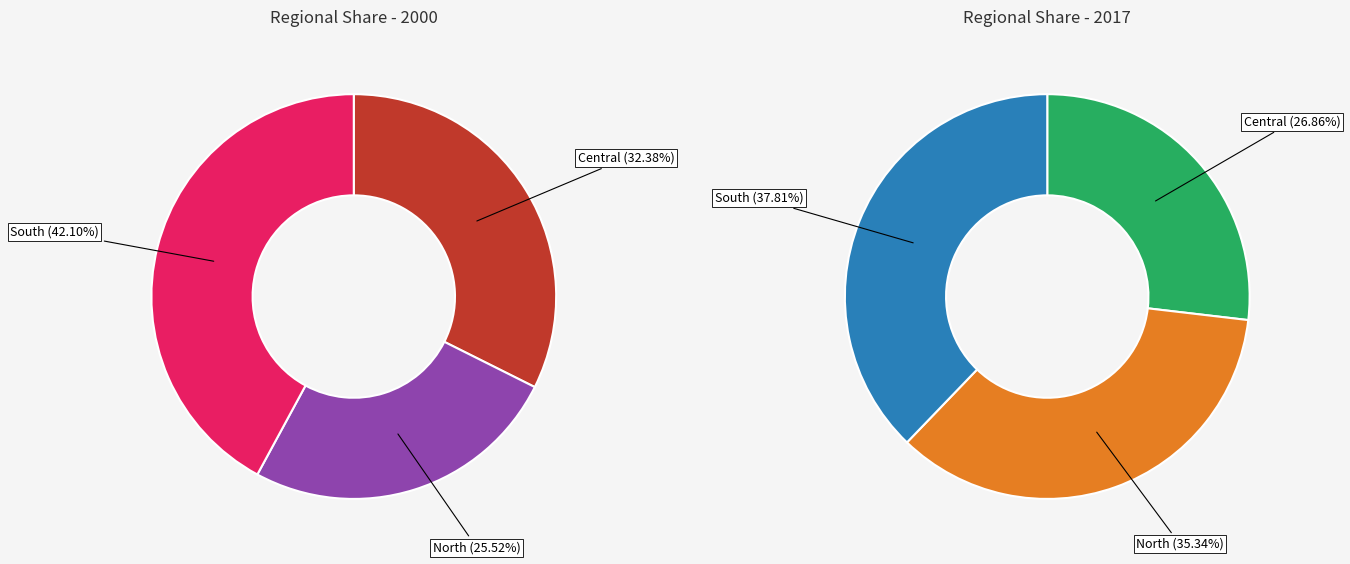

Is it true that North is 12% of the pie?

False